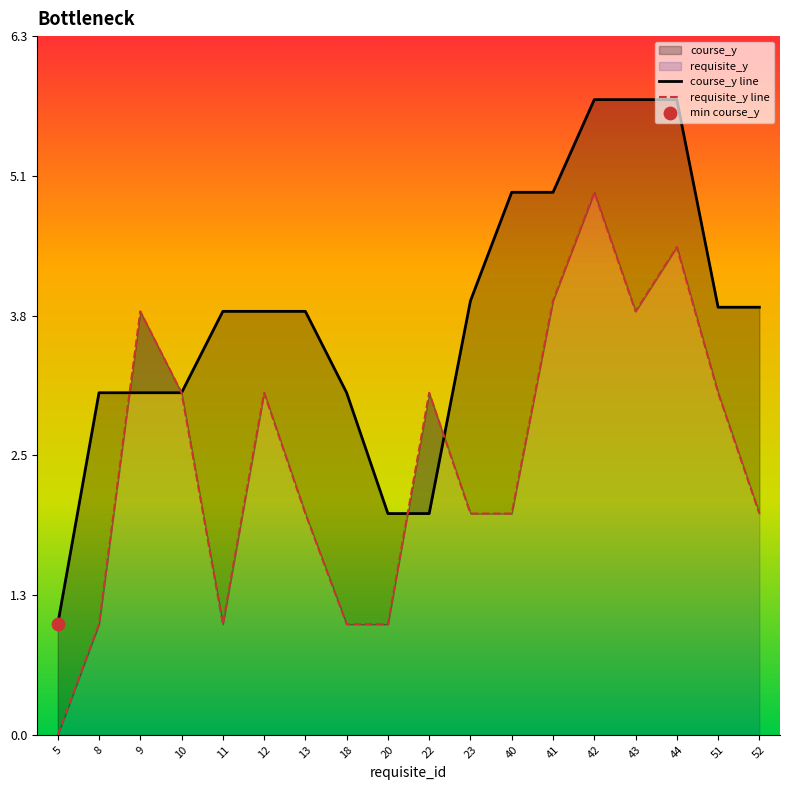

Which series reaches the maximum Y coordinate?

course_y